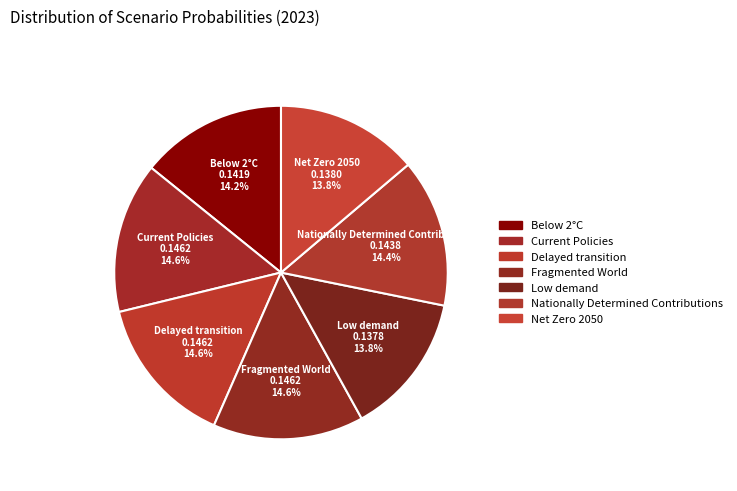

How many slices are in this pie chart?

7